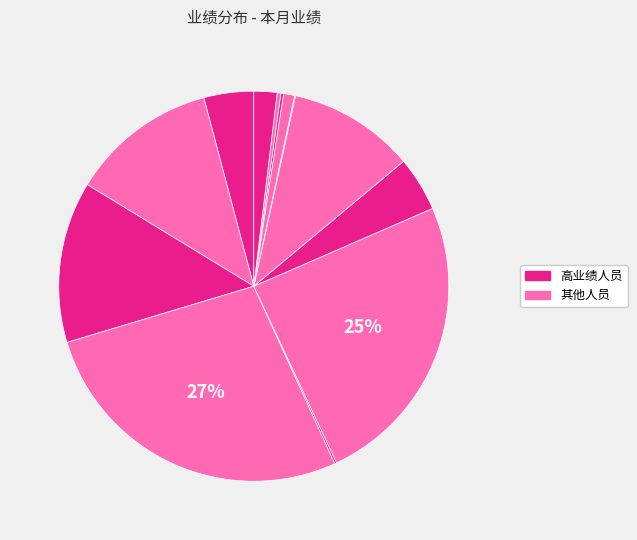

How many segments does this pie chart have?

13